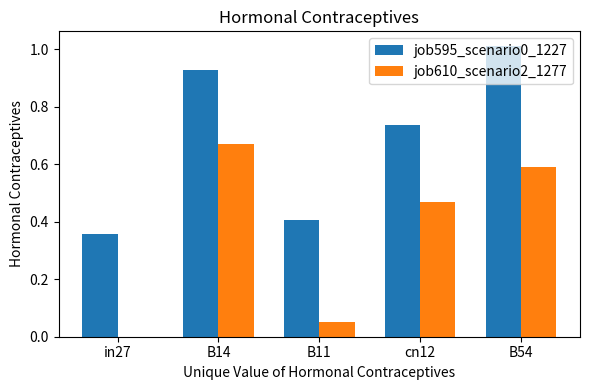

True or false: job610_scenario2_1277 has a value of 0.8 at B54.

False